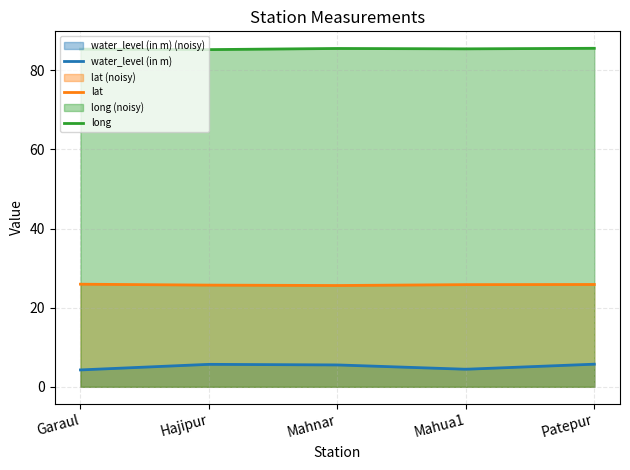

Is the value of water_level (in m) at Hajipur greater than the value of long at Patepur?

No